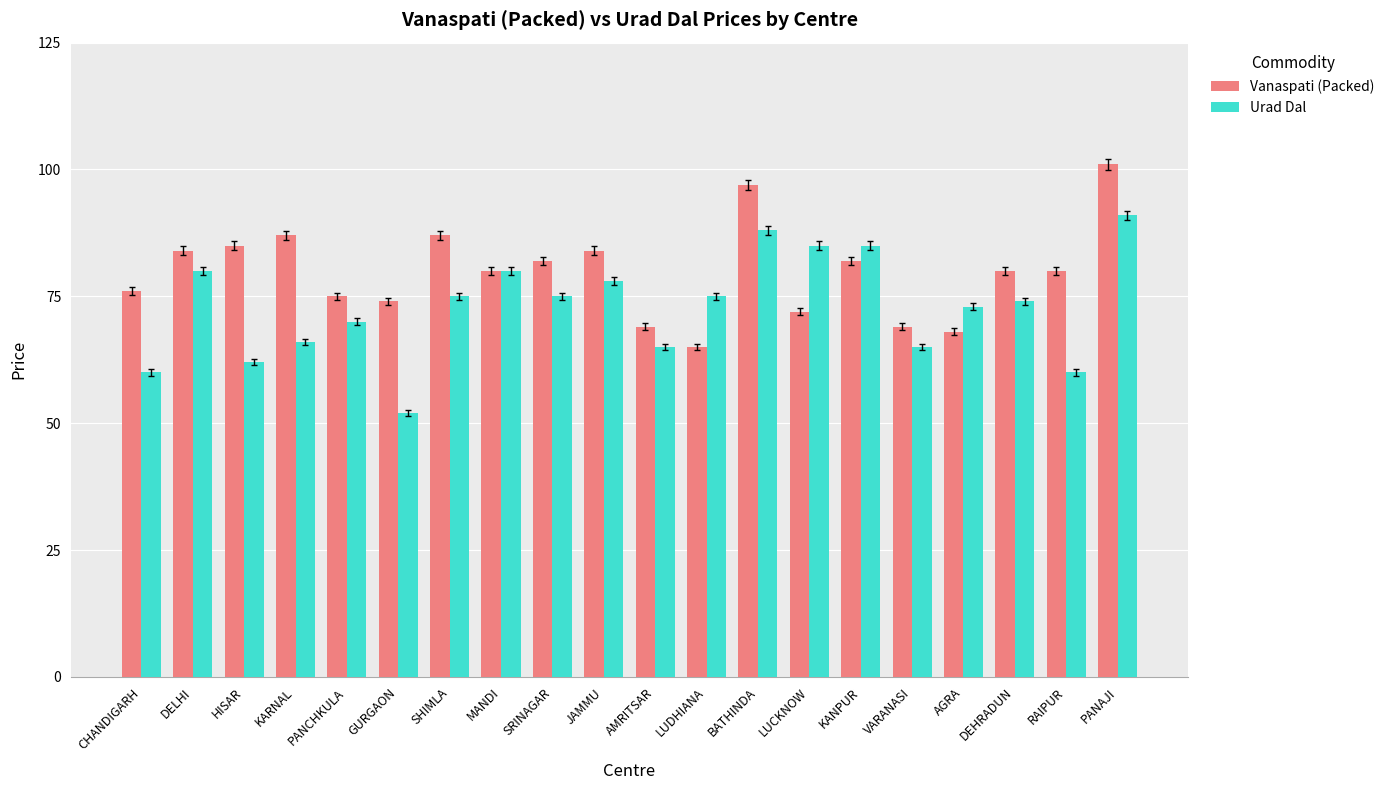

Rank the series by their average value, from lowest to highest.

Urad Dal, Vanaspati (Packed)